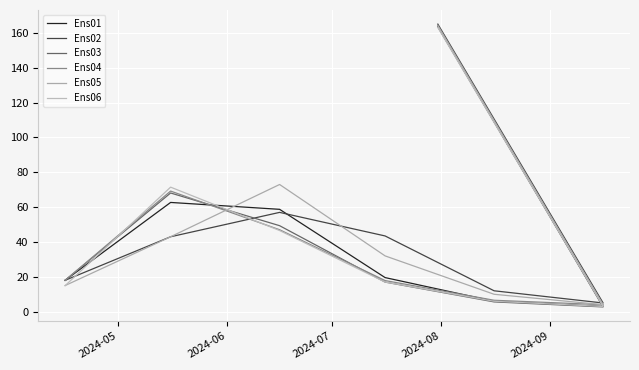

Is this an area chart (filled region under the line)?

No